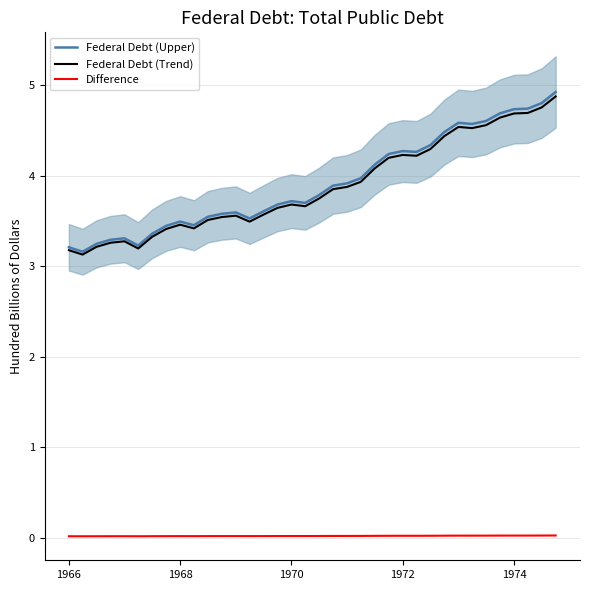

What is the difference between the second highest and minimum values in the Federal Debt (Trend) series?

1.6